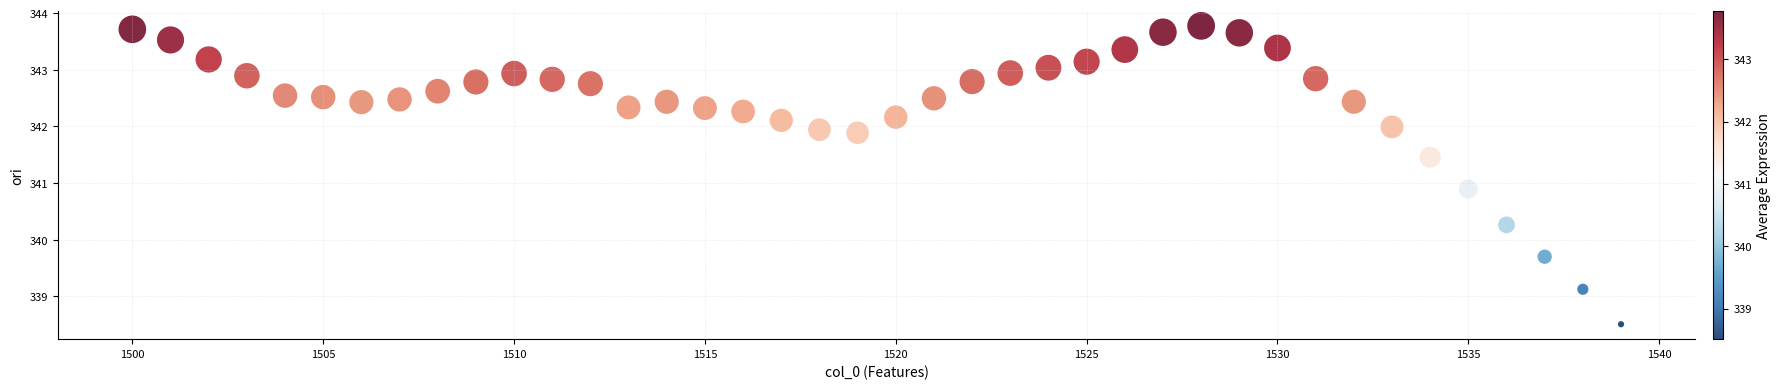

What Y value in the scatter plot is closest to 341?

340.9